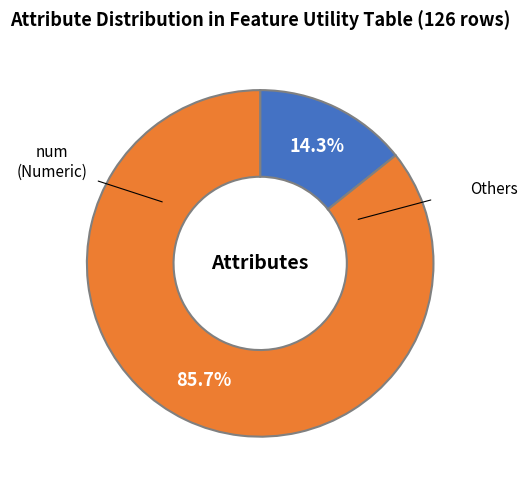

Is there any slice that represents more than half of the pie?

Yes